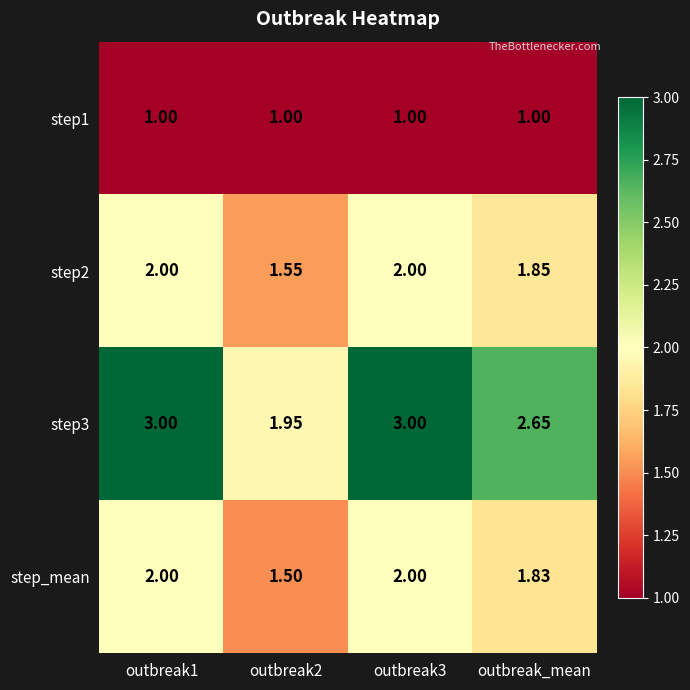

Is the value of step3 at outbreak_mean greater than the value of step2 at outbreak3?

Yes